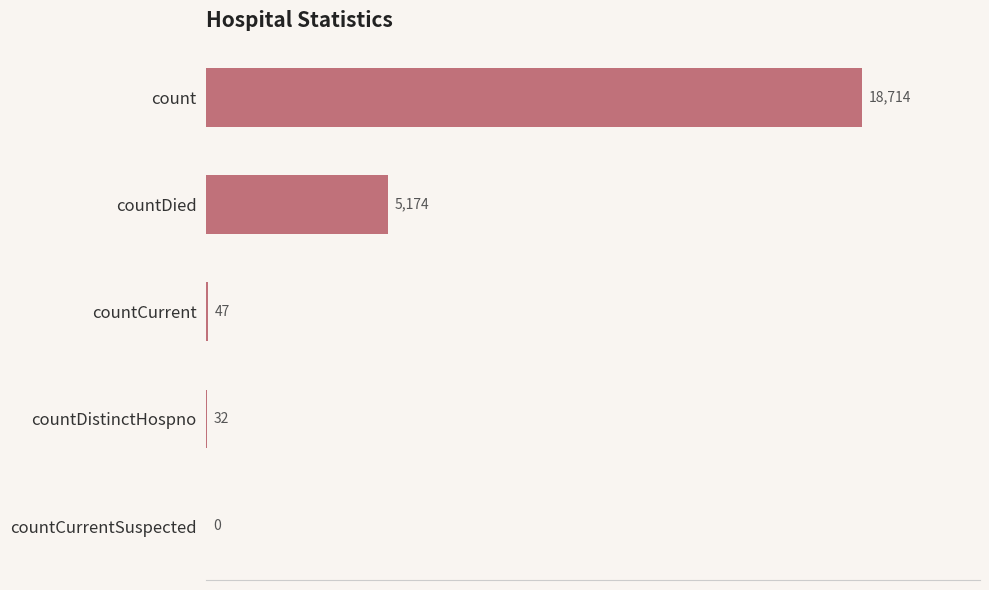

What is the average value?

4793